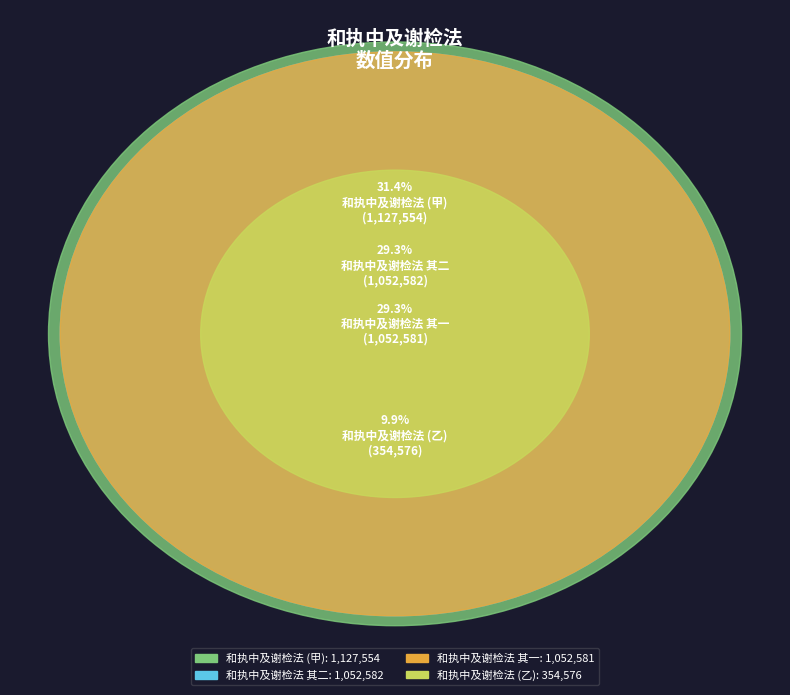

To the nearest percent, what portion does 和执中及谢检法 represent?

10%